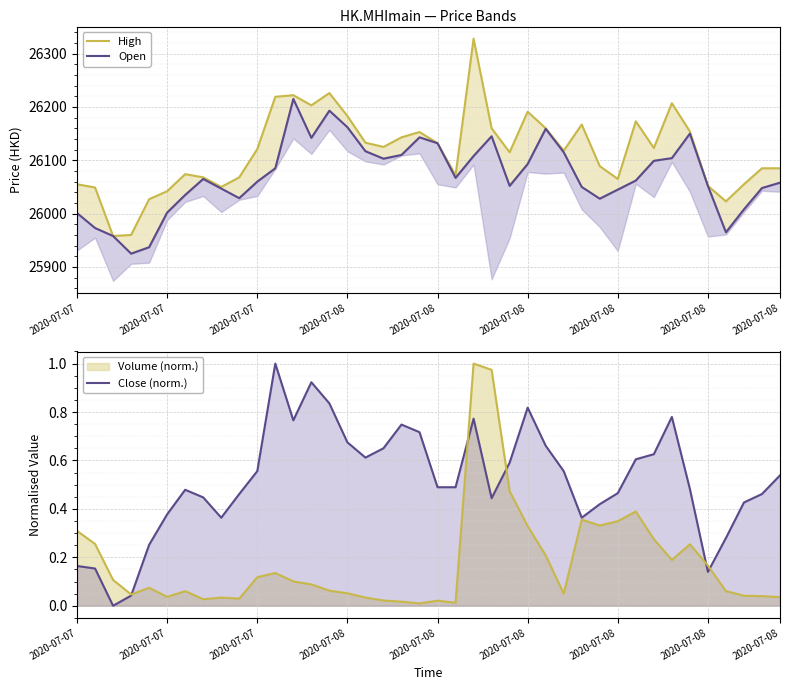

How many lines are shown in the chart?

3